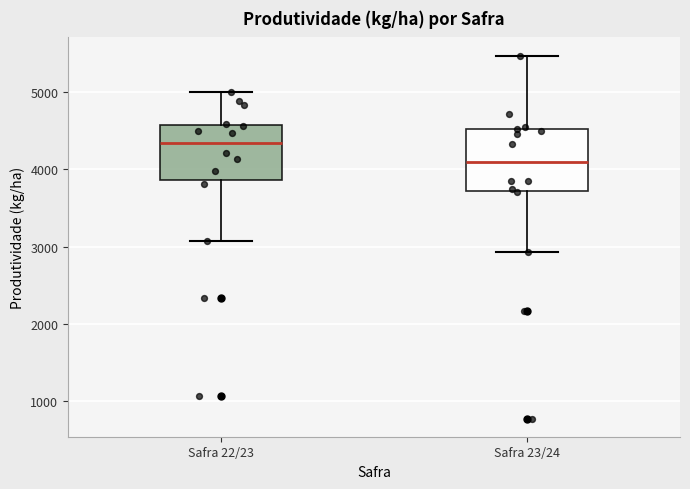

Reading left to right, transcribe this box plot: for each box, give where its median line is, the range the box spans, and where its two whiskers end, as read against the y-axis. The values are not printed on the chart, so give them approximately, as read against the axis.

Safra 22/23: median 4300, box 3900 to 4600, whiskers 3100 to 5000
Safra 23/24: median 4100, box 3700 to 4500, whiskers 2900 to 5500